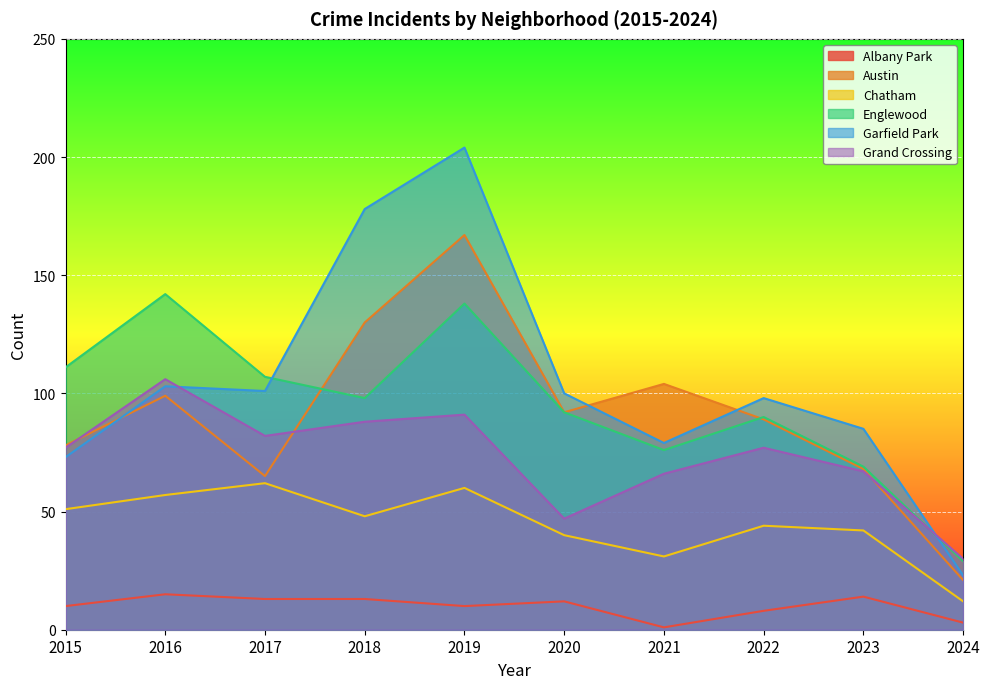

Reading left to right, what are all the values shown in this chart?

Albany Park: 10	15	13	13	10	12	1	8	14	3
Austin: 78	99	65	130	167	92	104	89	68	21
Chatham: 51	57	62	48	60	40	31	44	42	12
Englewood: 111	142	107	98	138	92	76	90	69	29
Garfield Park: 73	103	101	178	204	100	79	98	85	23
Grand Crossing: 77	106	82	88	91	47	66	77	67	30